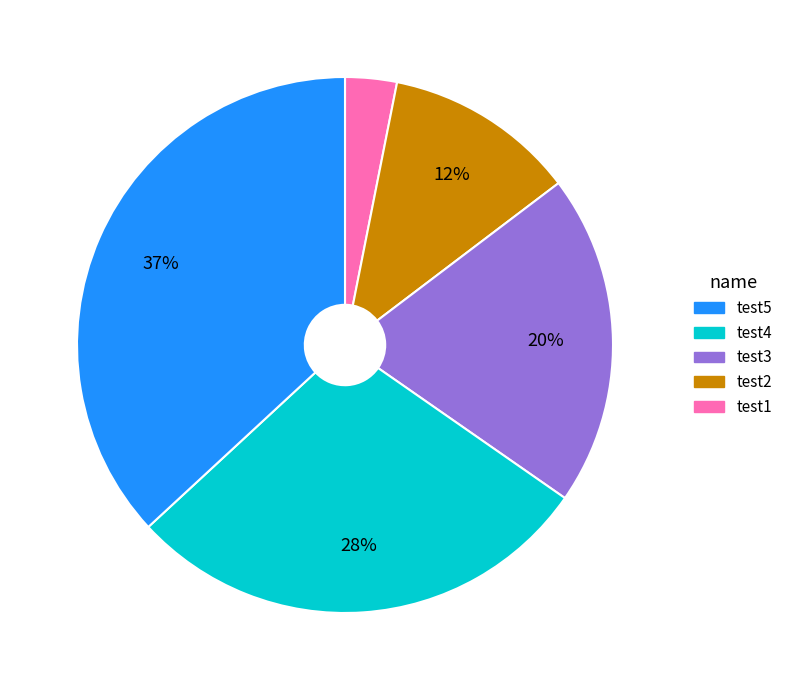

Is there any slice that represents more than half of the pie?

No